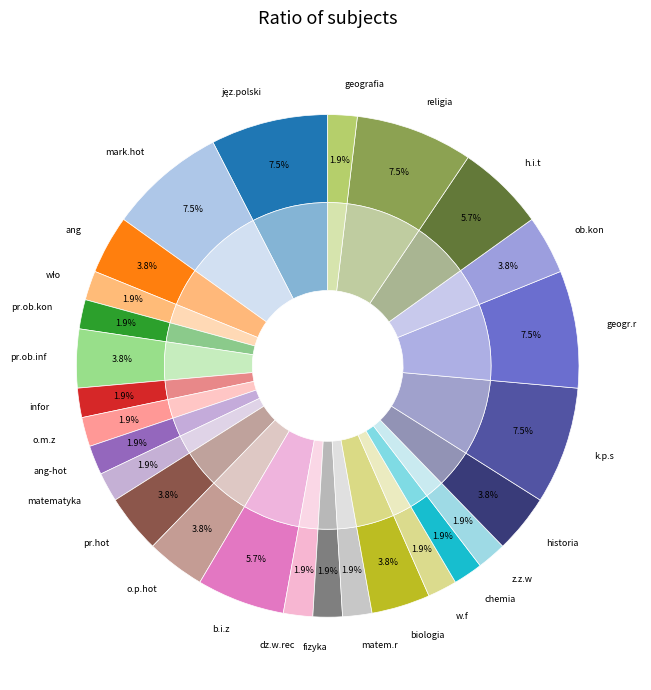

Count the number of slices in the pie.

27